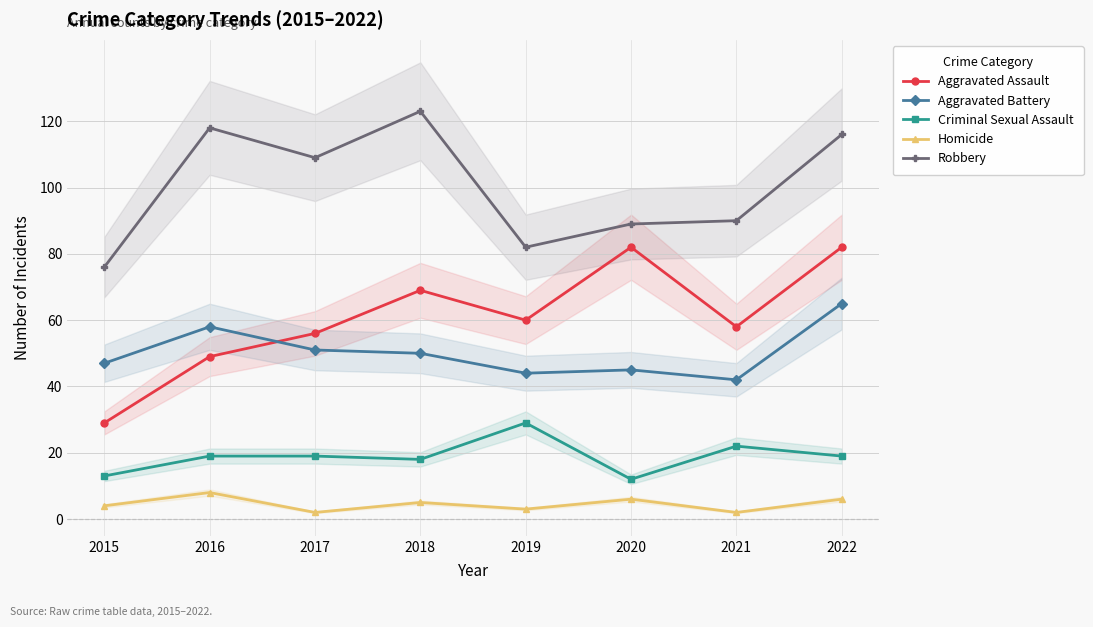

Rank the series at 2019 from highest to lowest value.

Robbery, Aggravated Assault, Aggravated Battery, Criminal Sexual Assault, Homicide